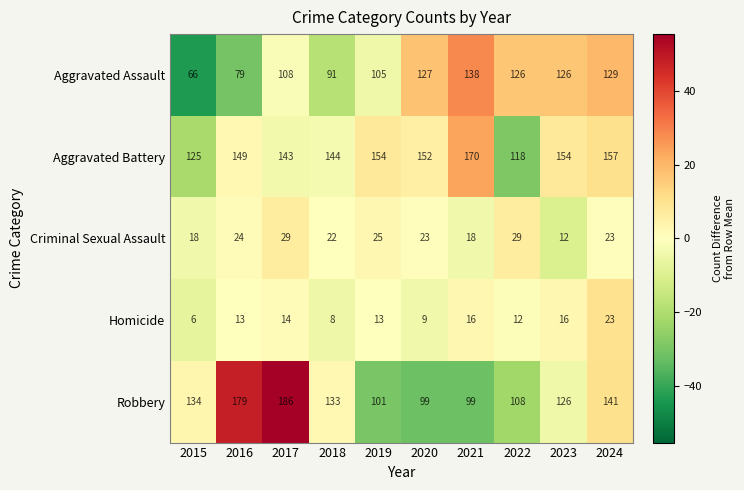

At how many categories does at least one series exceed 21?

10